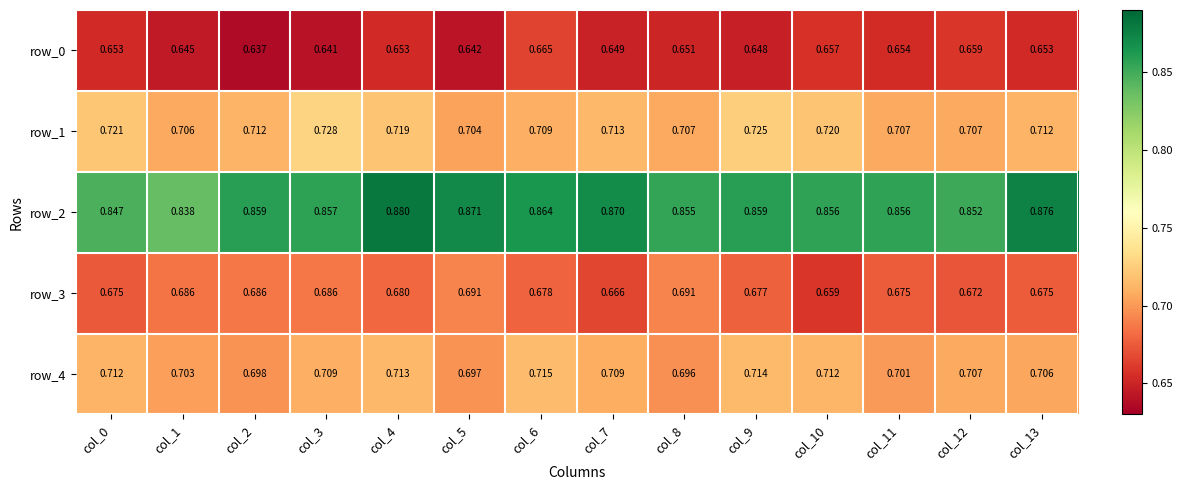

At which label does row_2 reach its peak?

col_4